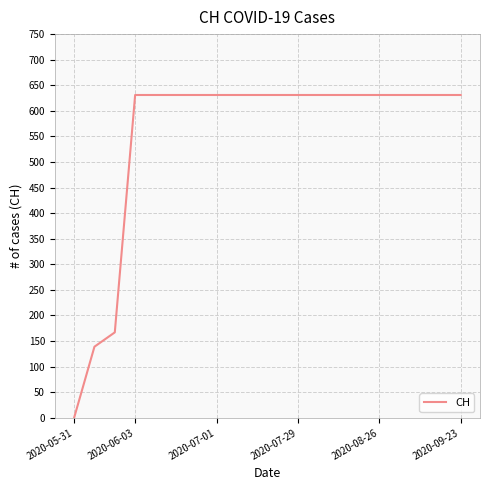

What is the greatest value displayed?

631